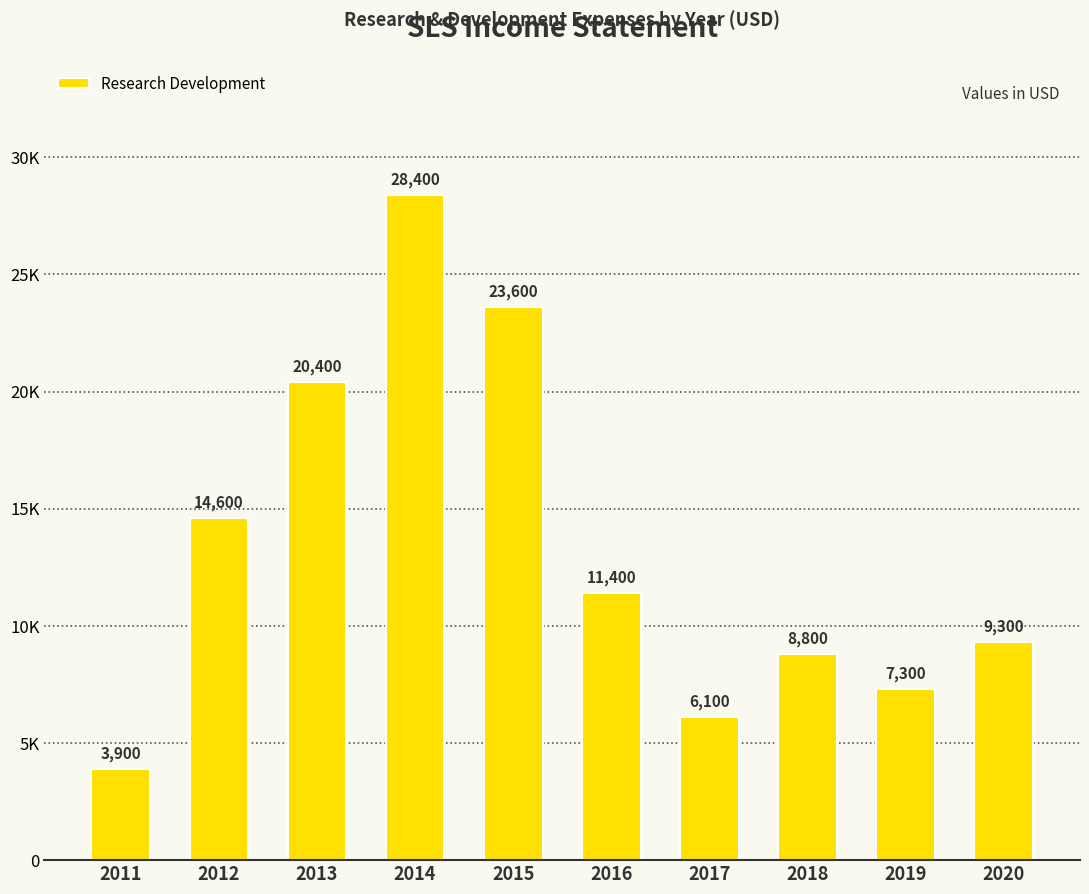

Reading right to left, extract all data points from this chart.

9300	7300	8800	6100	11400	23600	28400	20400	14600	3900